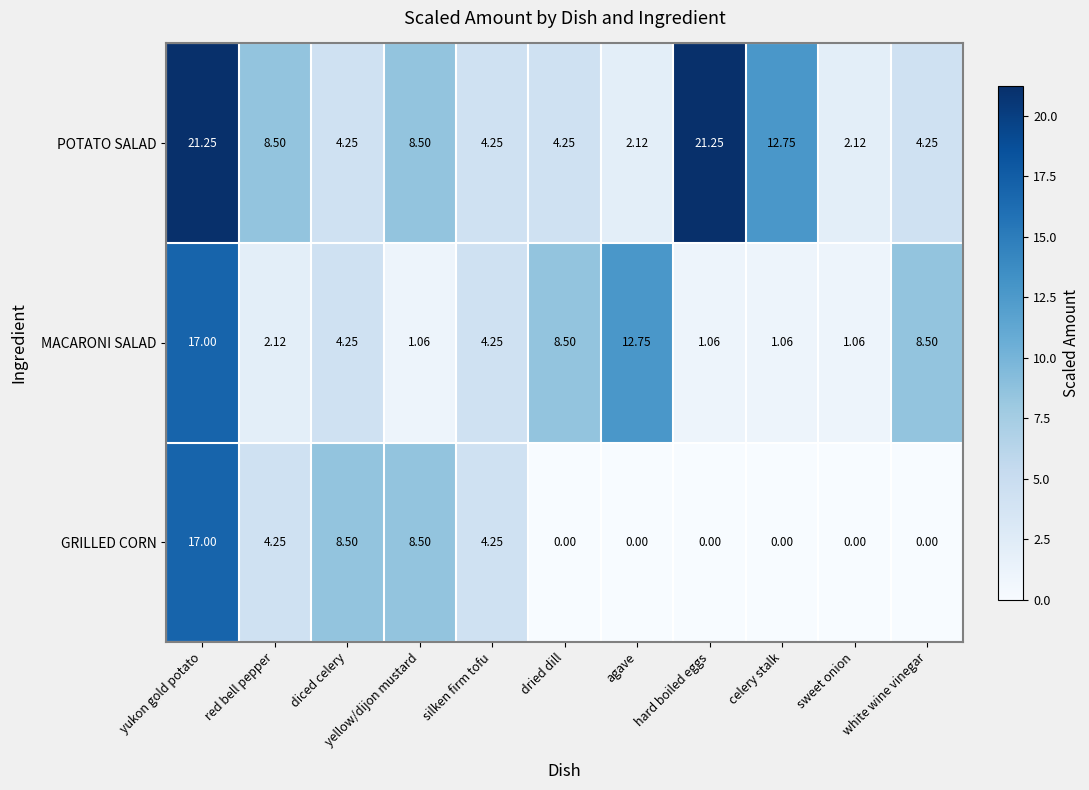

Which series changed the most between celery stalk and white wine vinegar?

POTATO SALAD